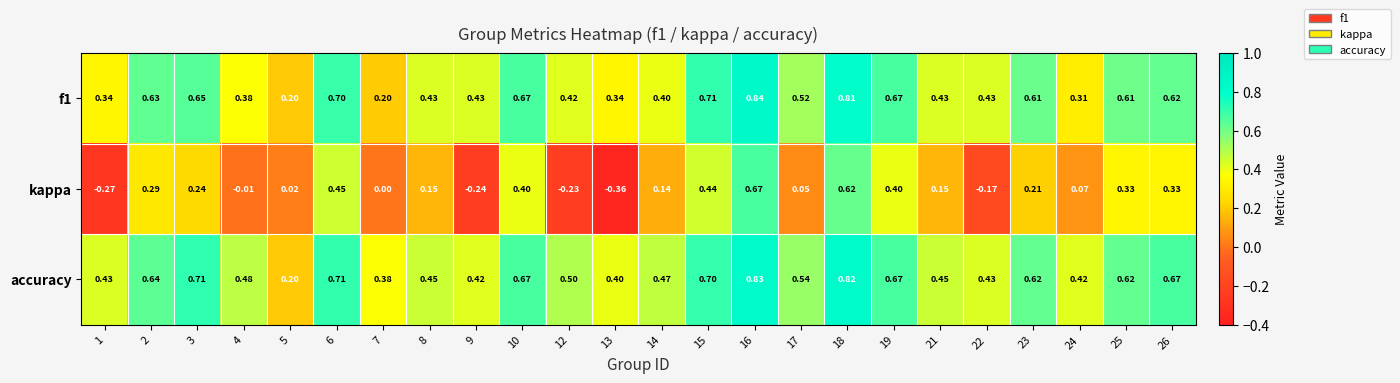

Between 1 and 25, which series saw the biggest shift?

kappa